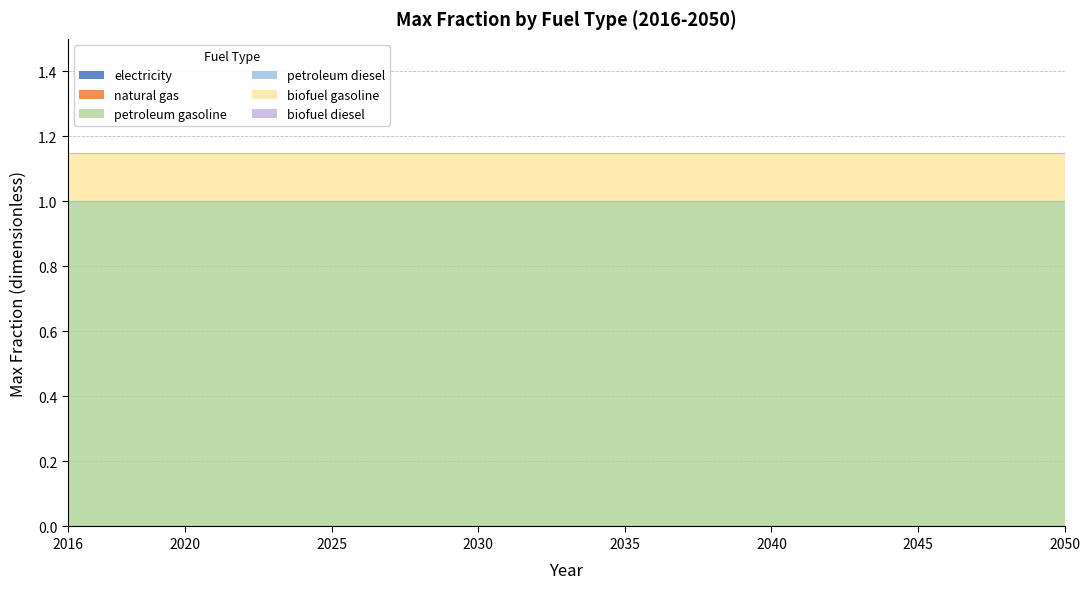

What is the total value across all series at 2032?

1.1